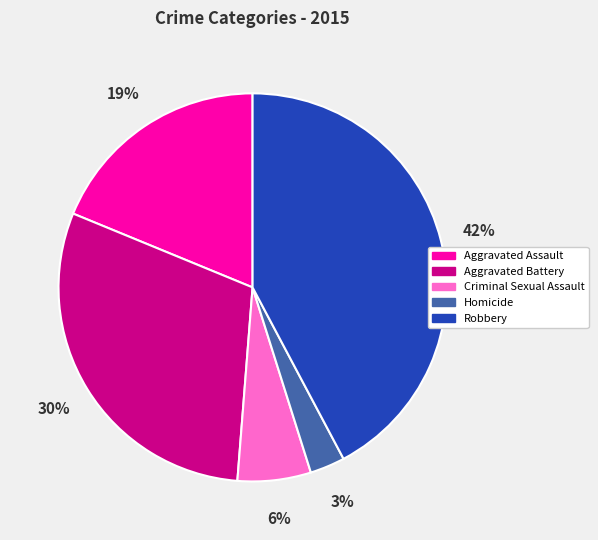

Rank the categories by value from highest to lowest.

Robbery, Aggravated Battery, Aggravated Assault, Criminal Sexual Assault, Homicide